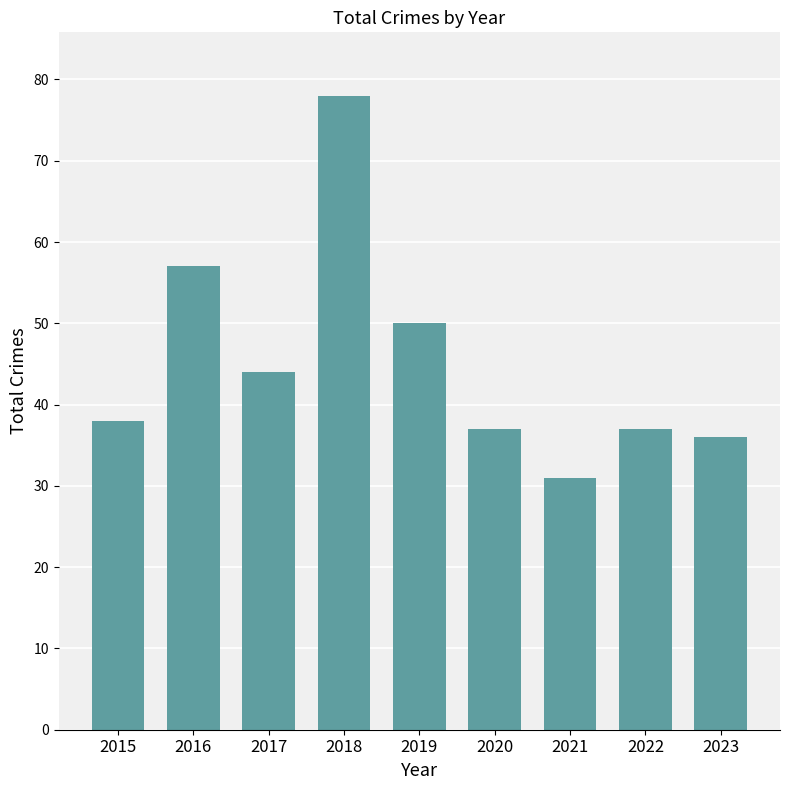

Reading right to left, list all the values displayed in this chart.

2023=36	2022=37	2021=31	2020=37	2019=50	2018=78	2017=44	2016=57	2015=38